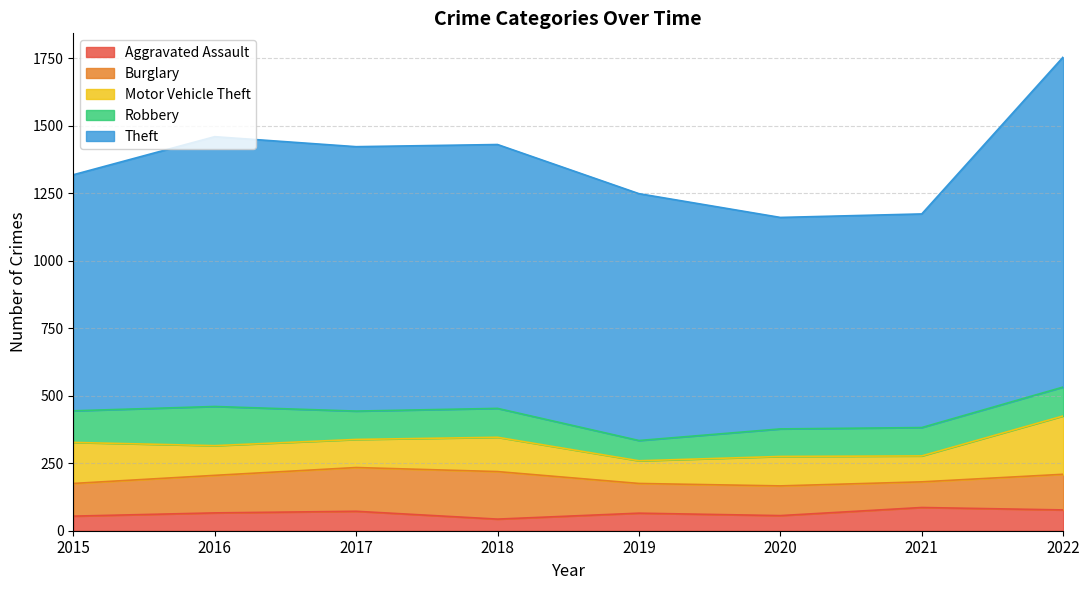

Is the value of Theft at 2020 greater than the value of Aggravated Assault at 2018?

Yes